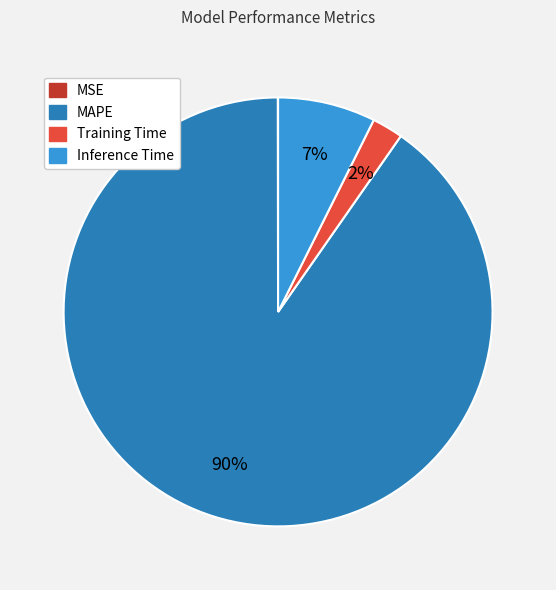

Which slice is the largest?

MAPE